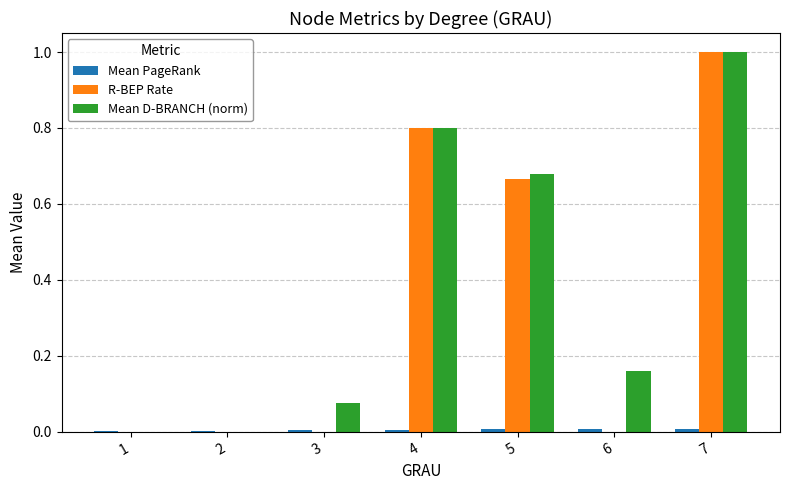

The Mean D-BRANCH (norm) series shows 0.3 at 5. True or false?

False